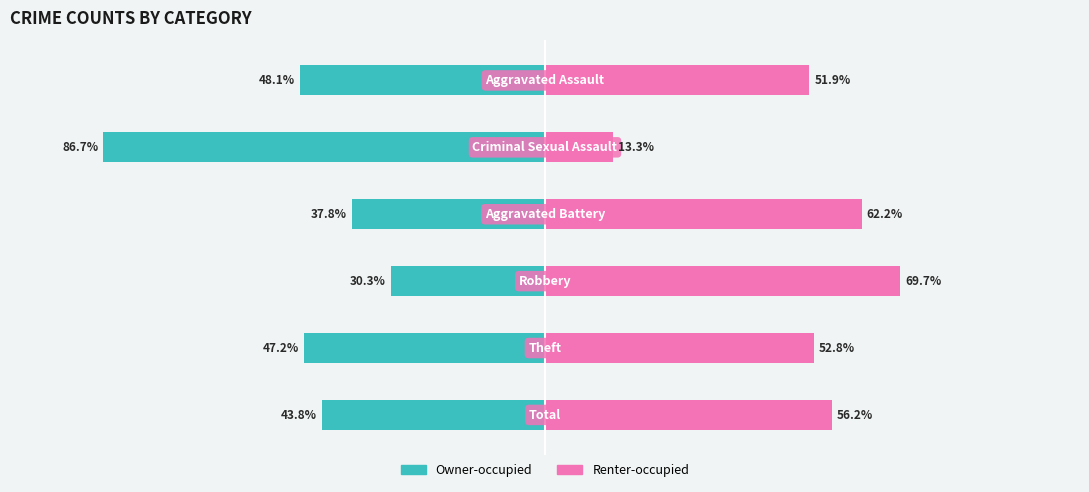

Reading left to right, list all the values displayed in this chart.

Owner-occupied: 0=-43.8	1=-47.2	2=-30.3	3=-37.8	4=-86.7	5=-48.1
Renter-occupied: 0=56.2	1=52.8	2=69.7	3=62.2	4=13.3	5=51.9